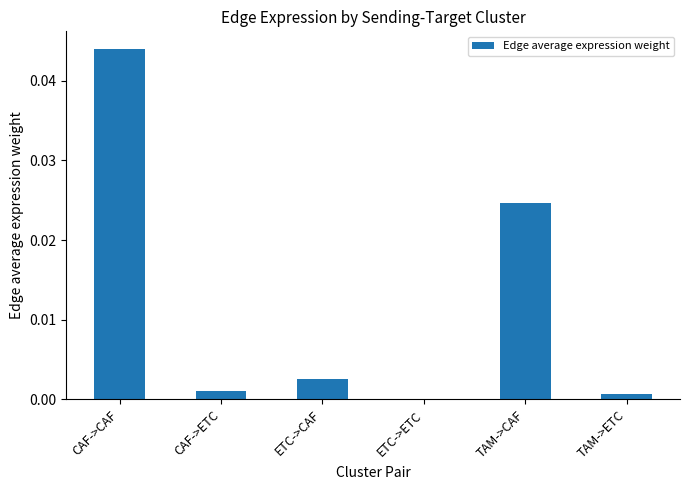

The value at ETC->ETC is 0.0. True or false?

True